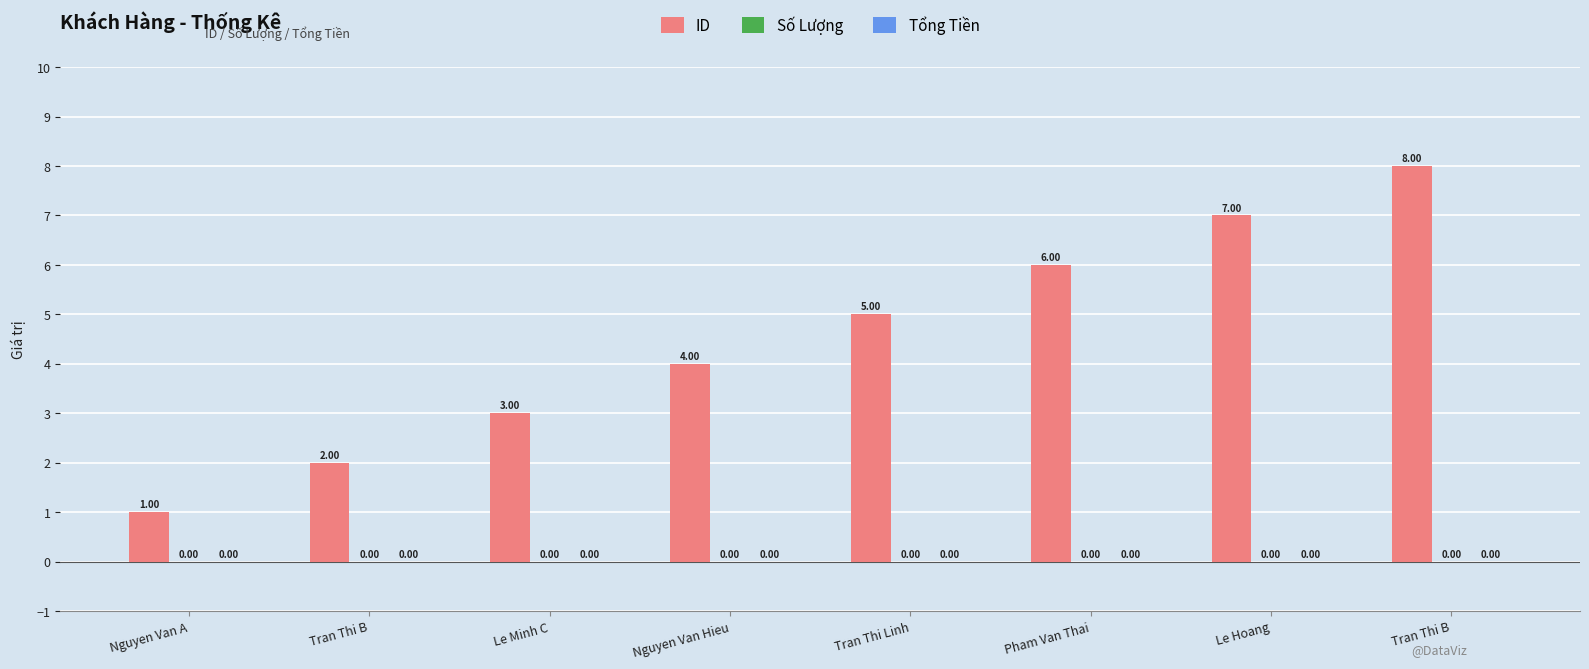

What is the label of the 1st bar from the right?

Tran Thi B